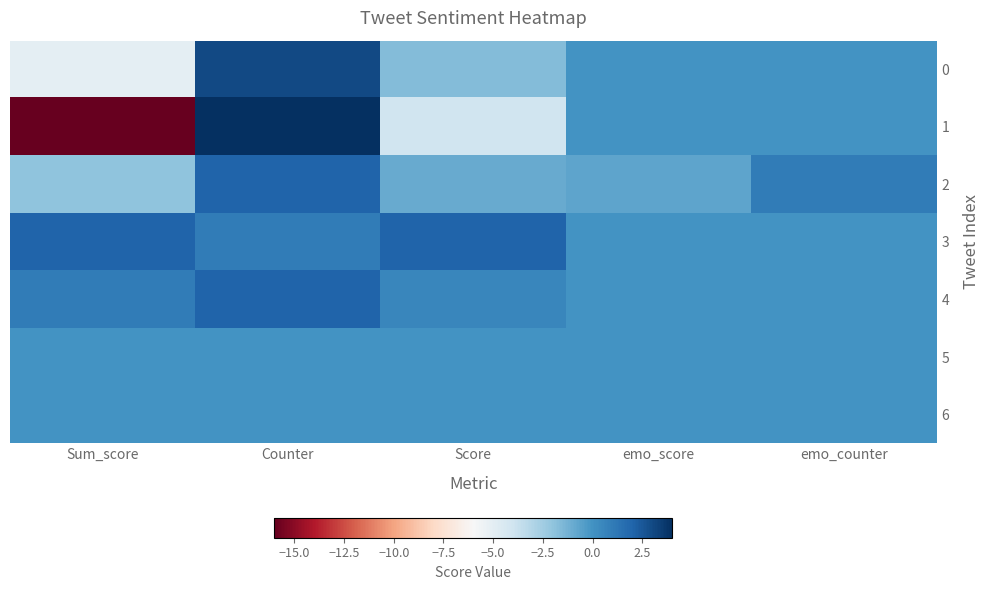

Which label corresponds to the smallest value in the chart?

Sum_score